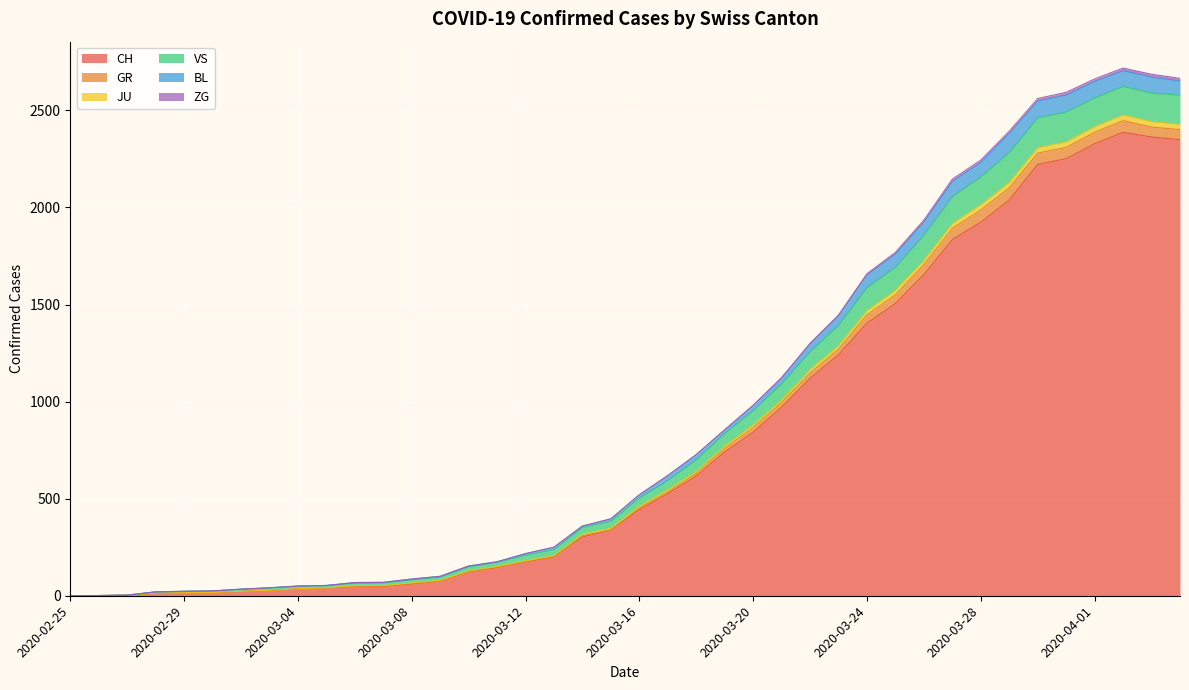

True or false: VS and CH cross at least once.

False